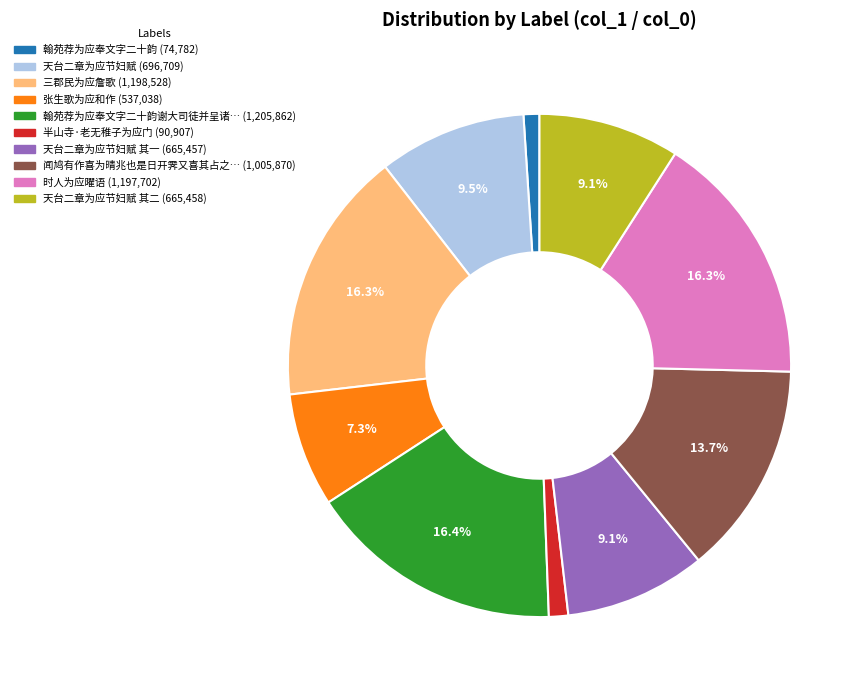

Is there a majority slice in this chart?

No